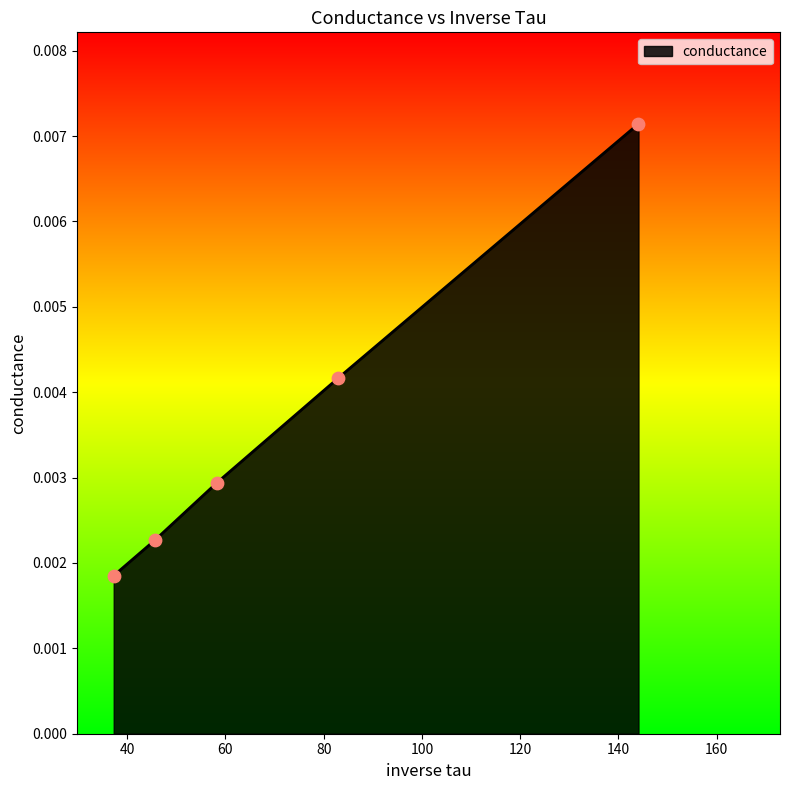

Between 45.74 and 58.28, which is larger?

58.28